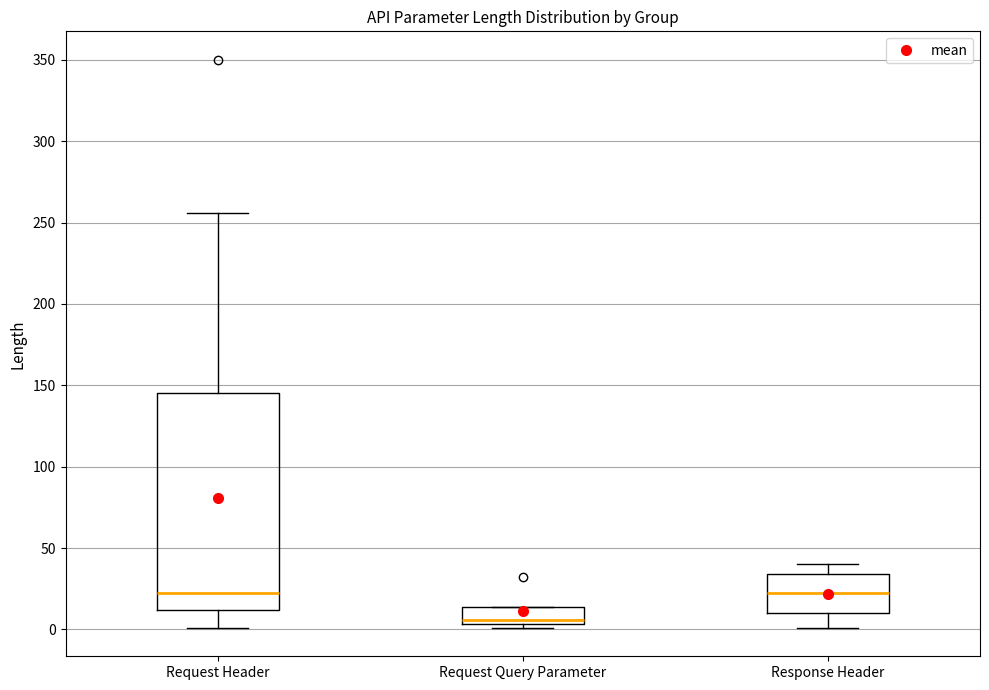

Reading left to right, read every box against the y-axis: the position of its median line, the range the box covers, and the ends of its whiskers. The values are not printed on the chart, so give them approximately, as read against the axis.

Request Header: median 25, box 10 to 145, whiskers 0 to 255
Request Query Parameter: median 5 (just above the box's lower edge), box 5 to 15, whiskers 0 to 15
Response Header: median 25, box 10 to 35, whiskers 0 to 40